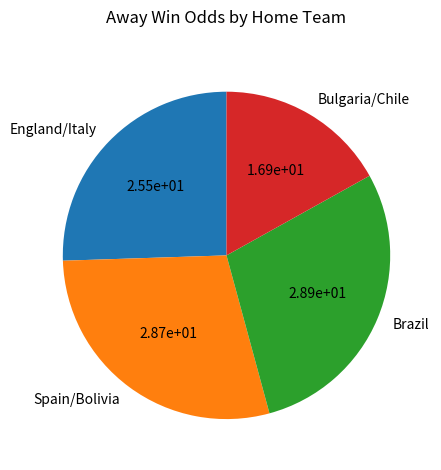

True or false: Spain/Bolivia accounts for 17% of the total.

False